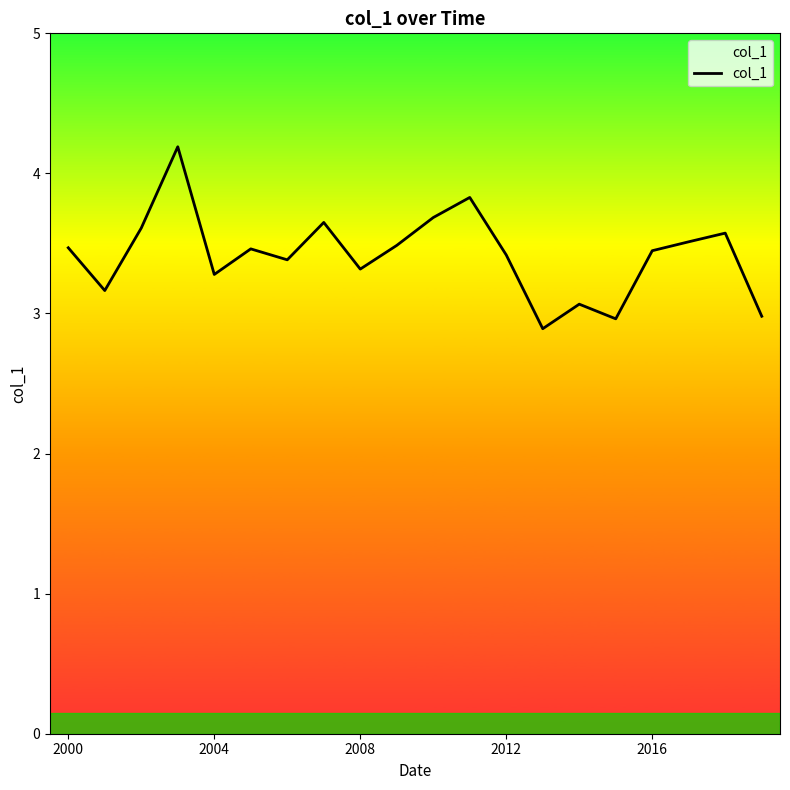

True or false: there are more than 2 points higher than both neighbors.

True